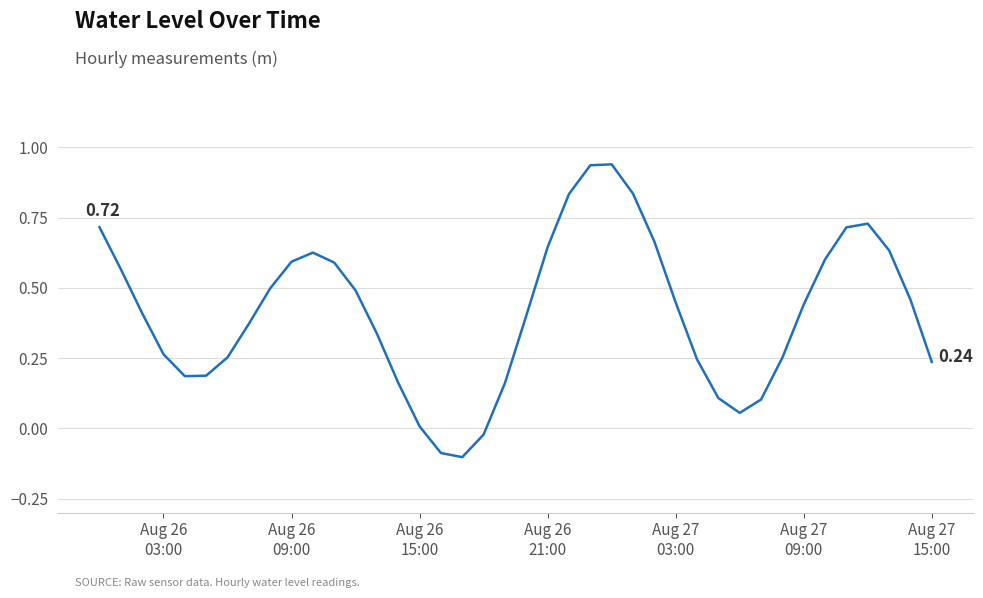

What is the difference between the maximum and minimum values?

1.0